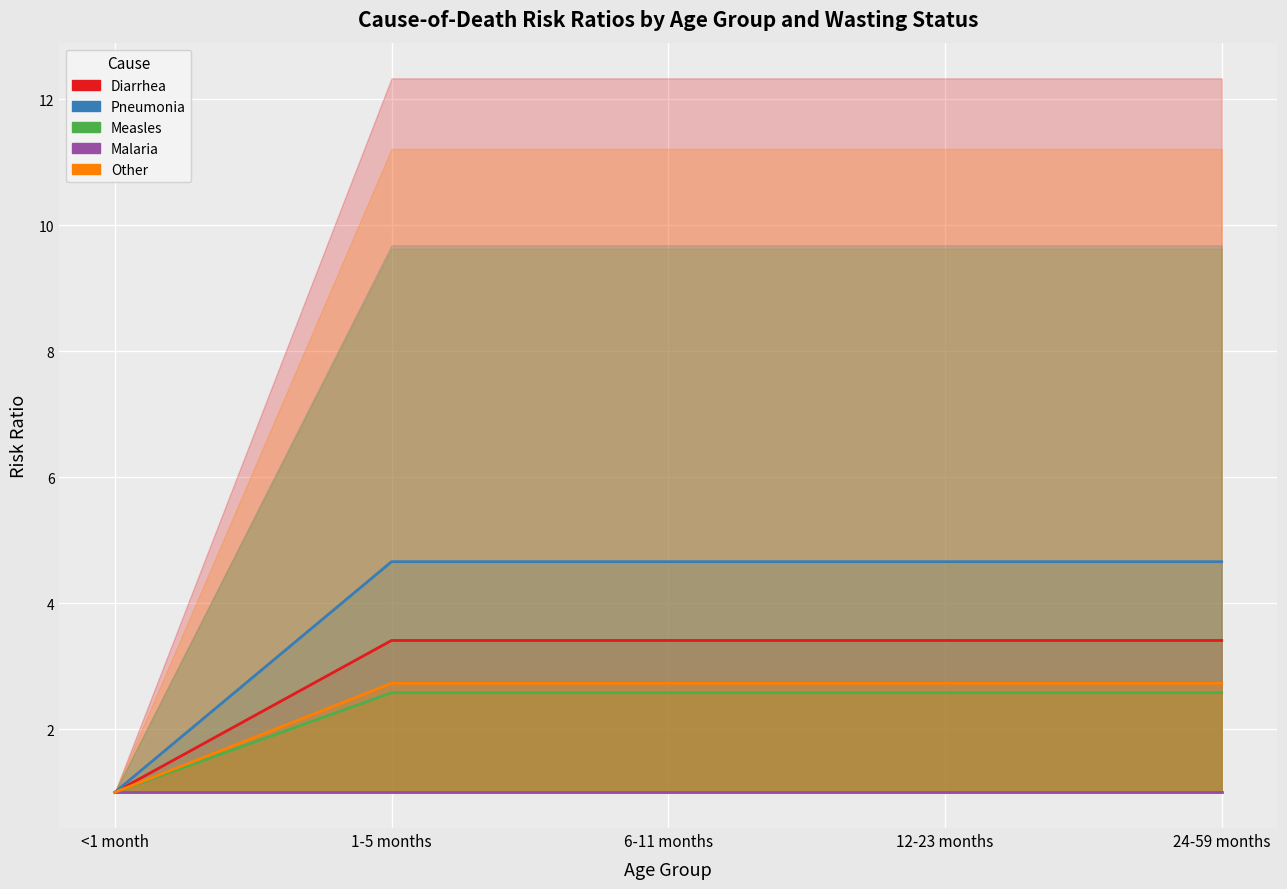

What is the minimum value shown in the chart?

1.0